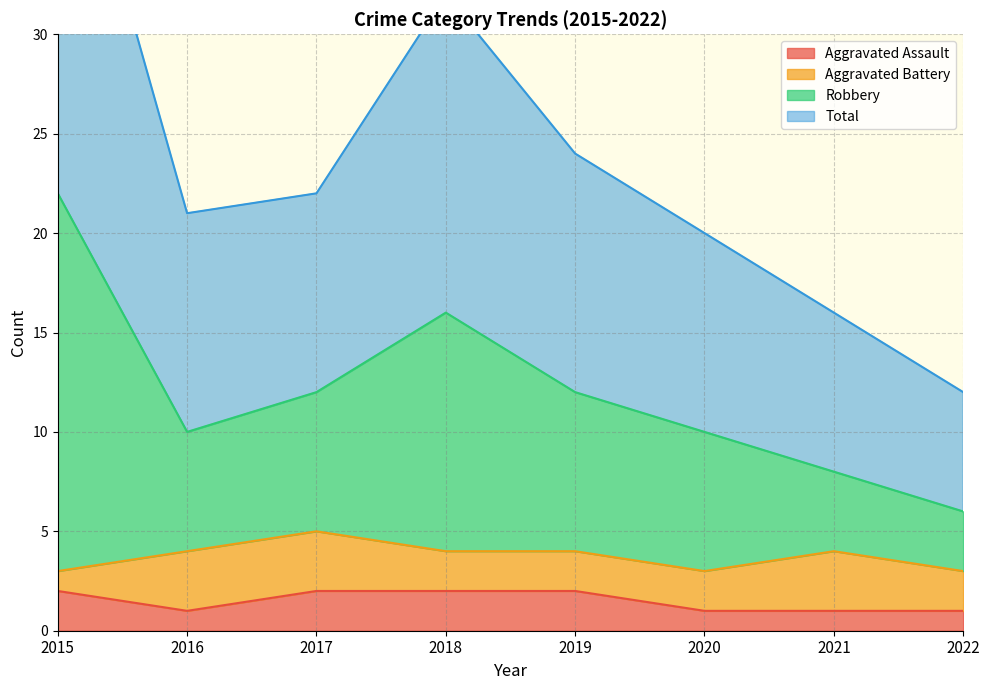

The value of Aggravated Assault at 2017 is 2. True or false?

True